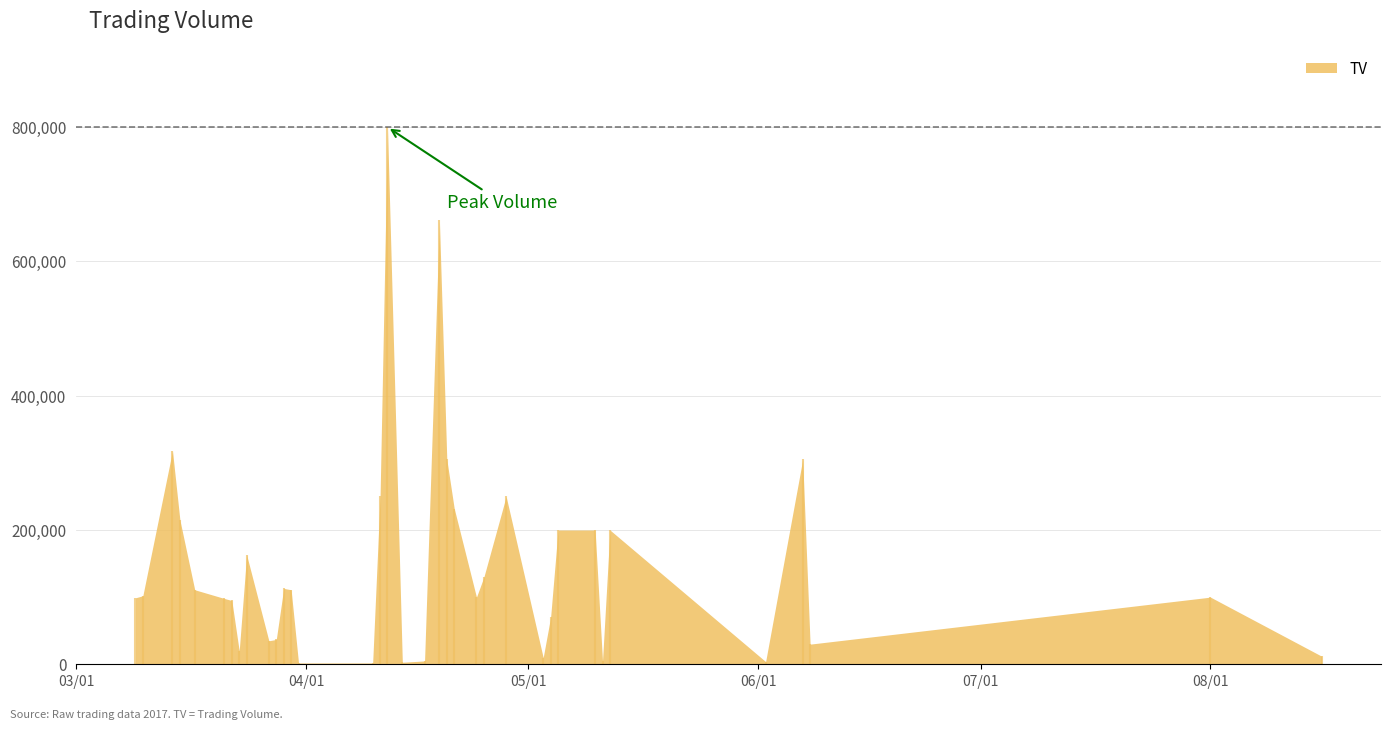

What is the greatest value displayed?

800000